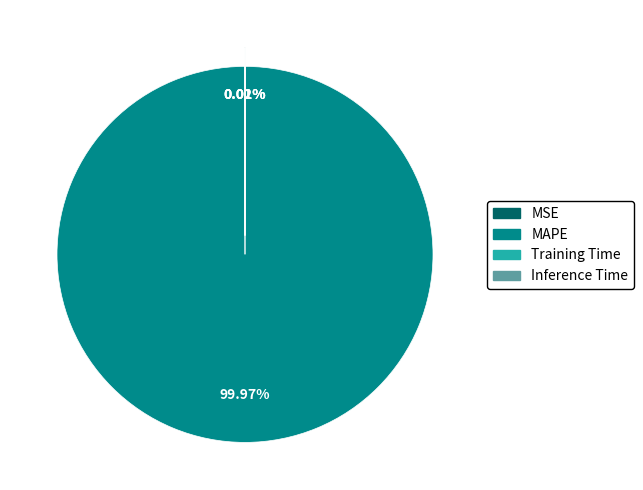

Which category has the biggest portion of the pie?

MAPE